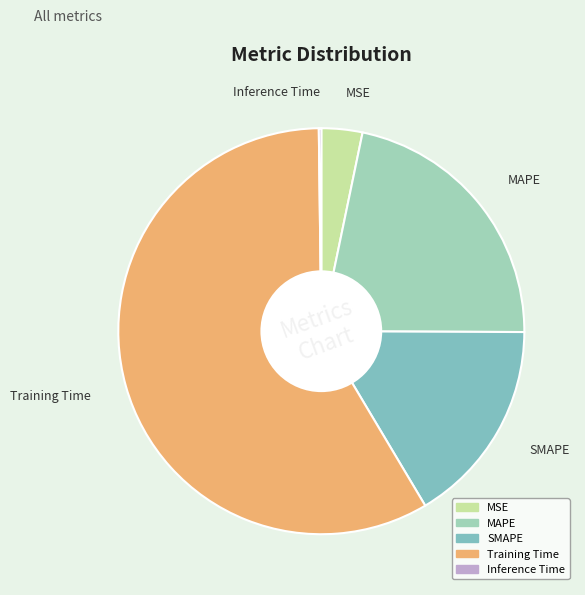

Which category has the biggest portion of the pie?

Training Time